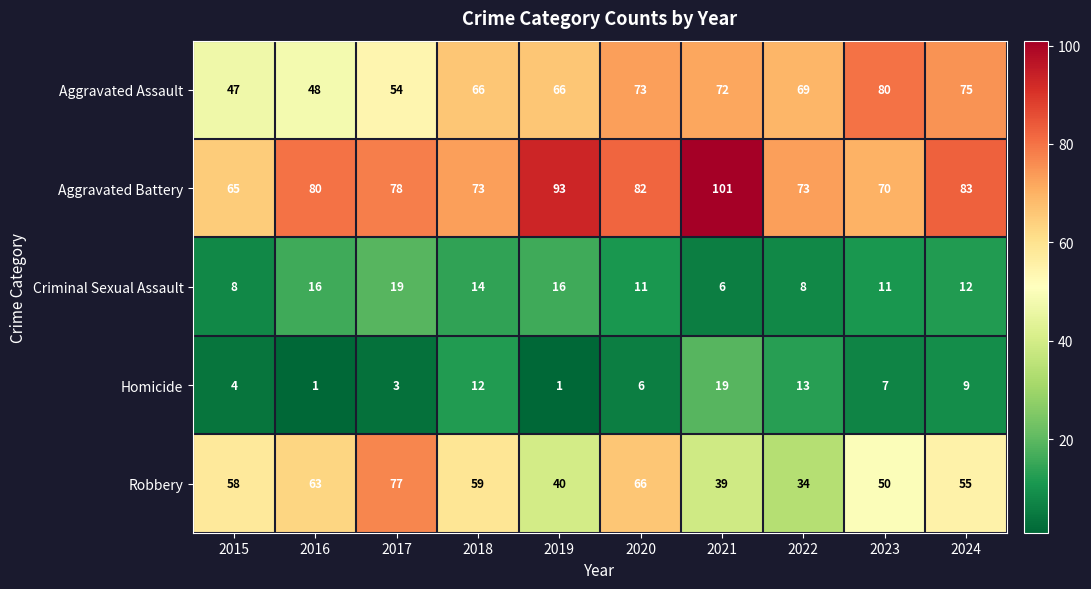

Which series has the widest spread of values?

Robbery